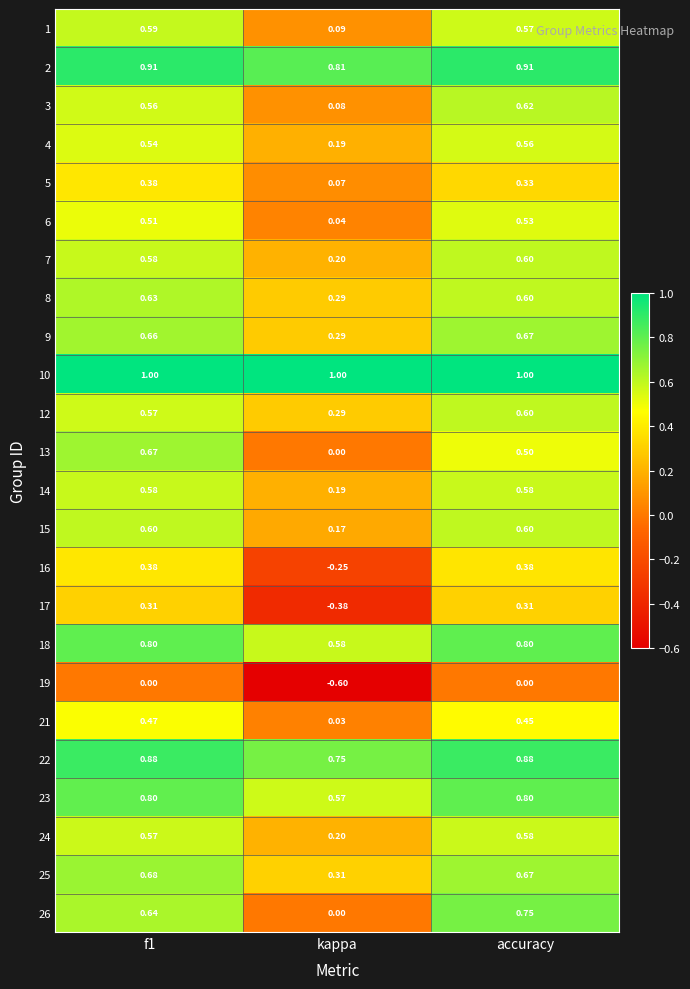

Which series has the largest total across all categories?

10